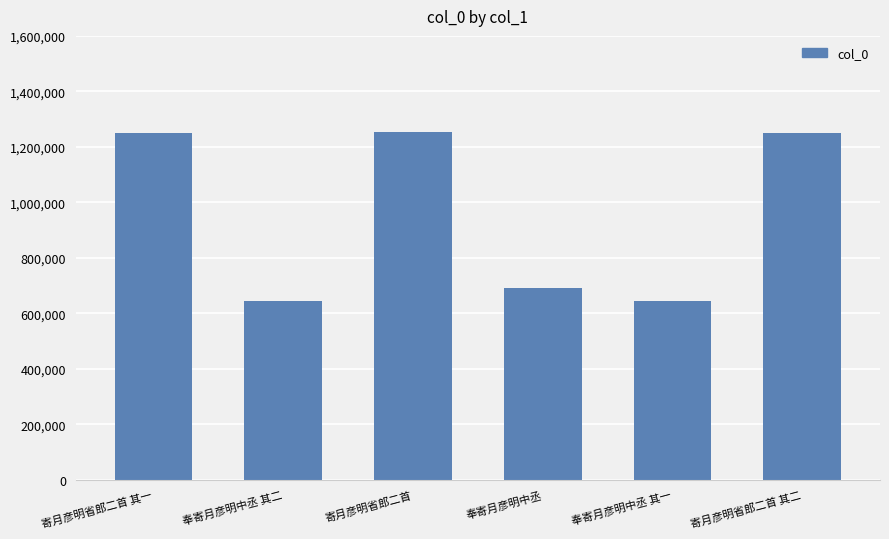

Is it true that the value at 寄月彦明省郎二首 其一 is 1249962?

True